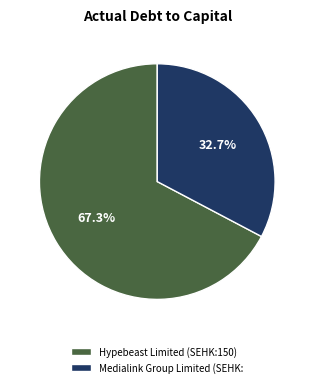

Which has a higher value, Medialink Group Limited (SEHK: or Hypebeast Limited (SEHK:150)?

Hypebeast Limited (SEHK:150)